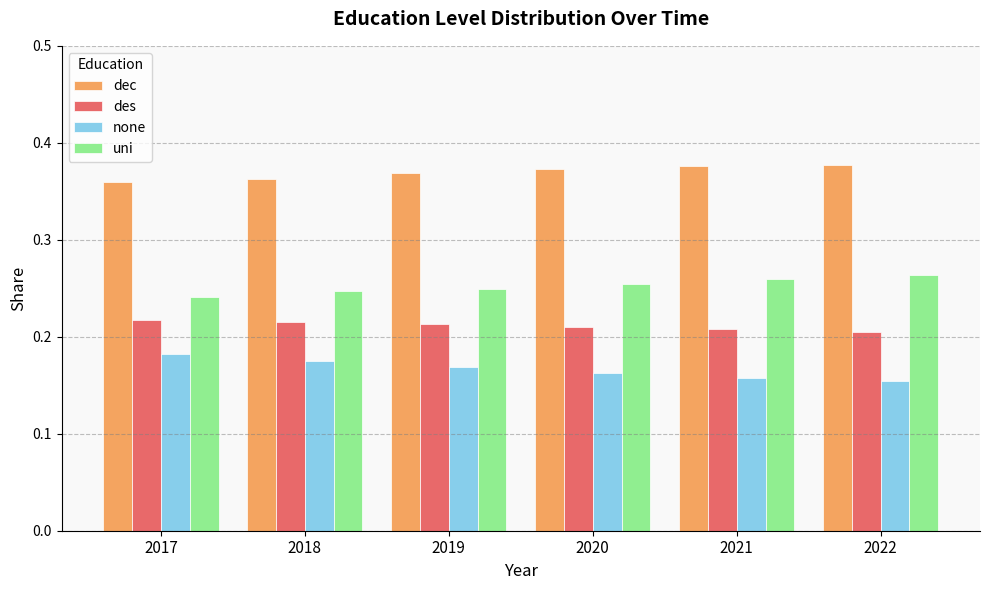

Rank the series by their average value, from lowest to highest.

none, des, uni, dec